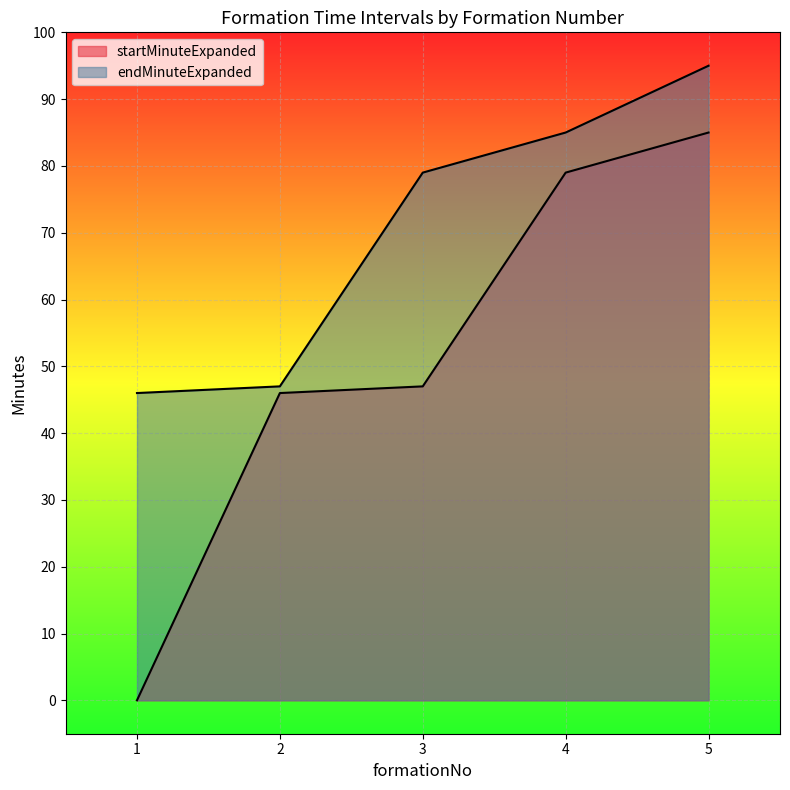

Which series has the largest total across all categories?

endMinuteExpanded